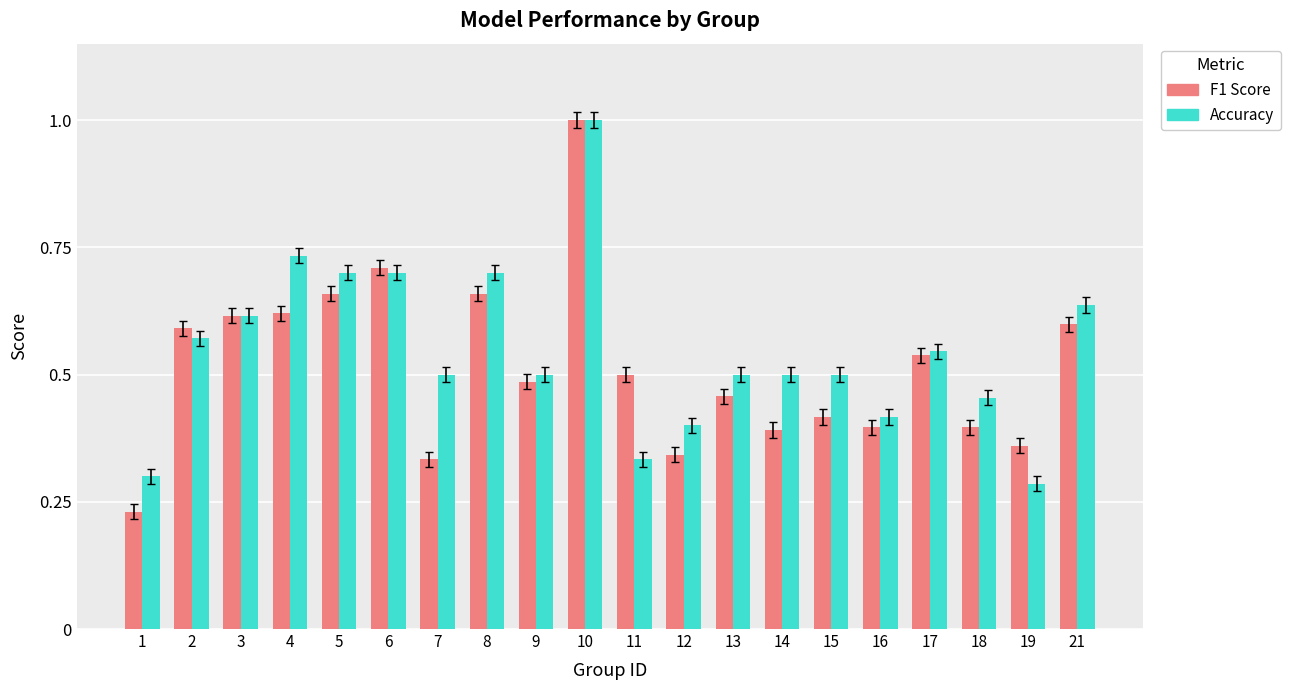

What is the sum of the F1 Score values at 16 and 15?

0.8